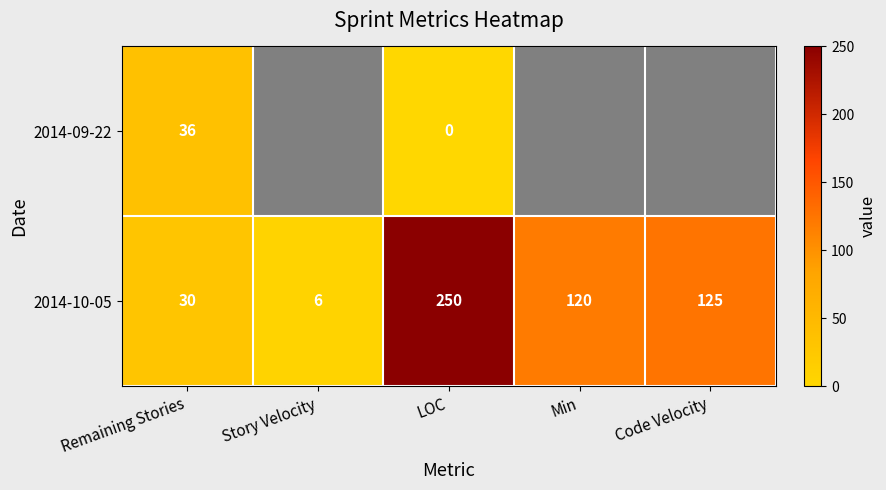

At how many categories does at least one series exceed 17?

4